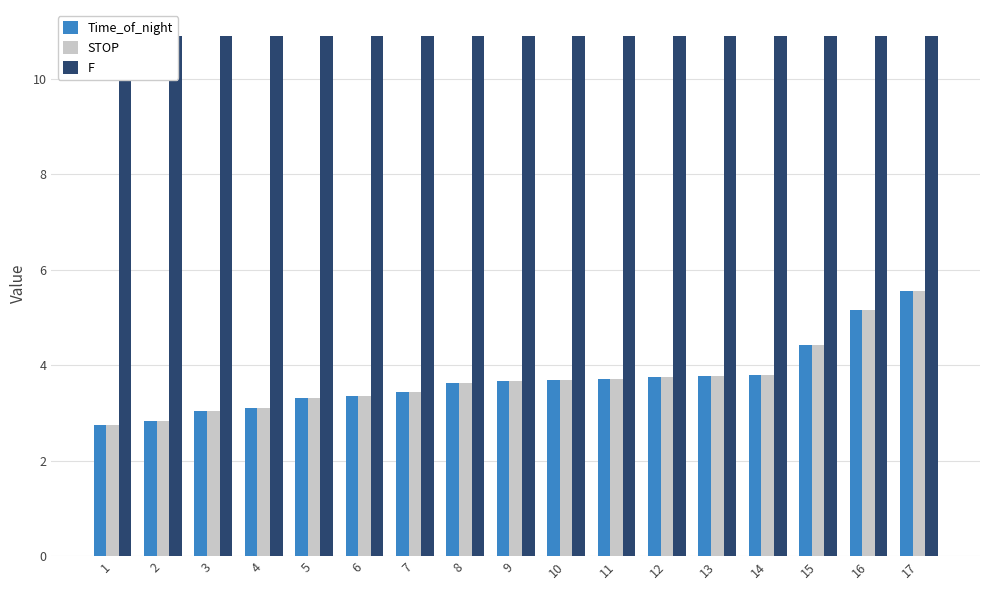

Are the bars grouped side by side (vs. stacked)?

Yes